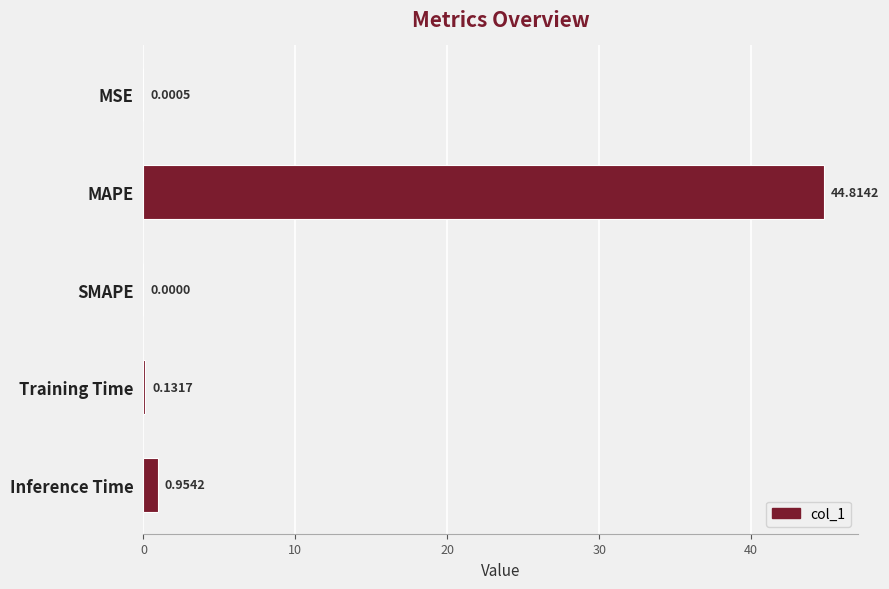

What is the change in value from Training Time to Inference Time?

+0.8